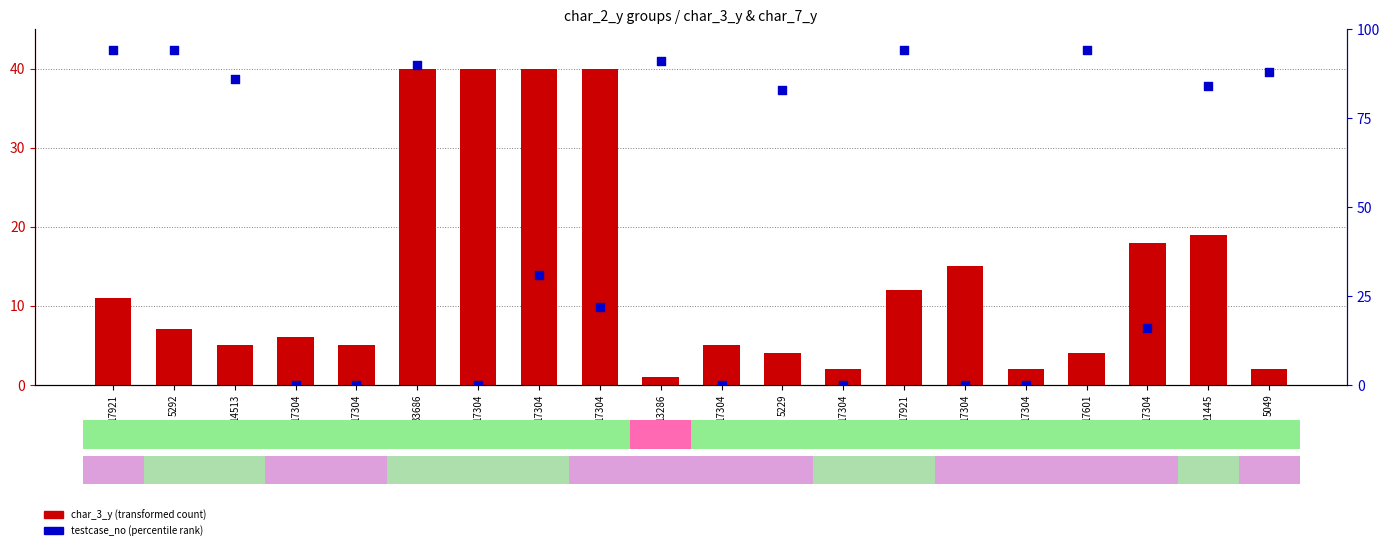

Which series has the largest total across all categories?

testcase_no (percentile)